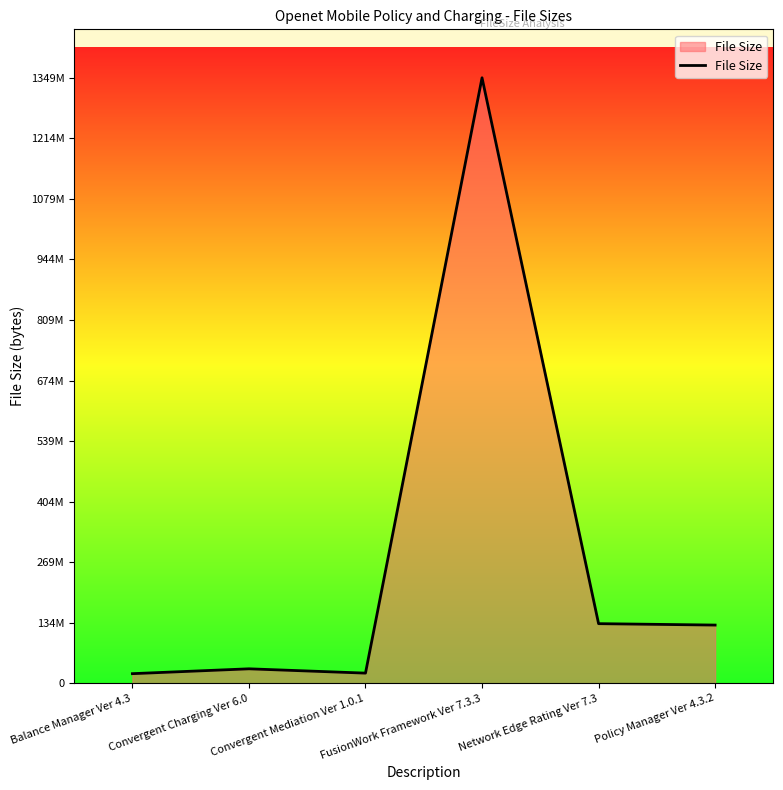

What is the label of the 2nd point from the left?

Convergent Charging Ver 6.0